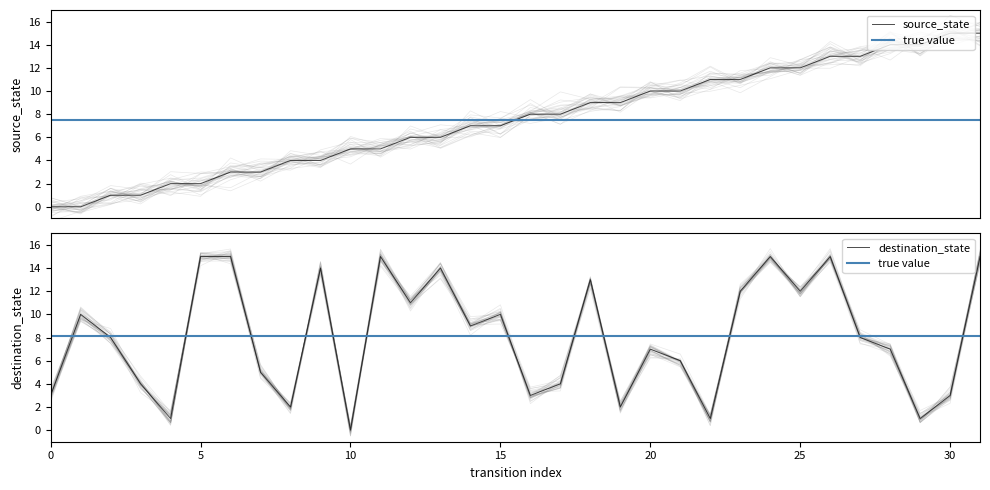

At how many categories does at least one series exceed 13?

11